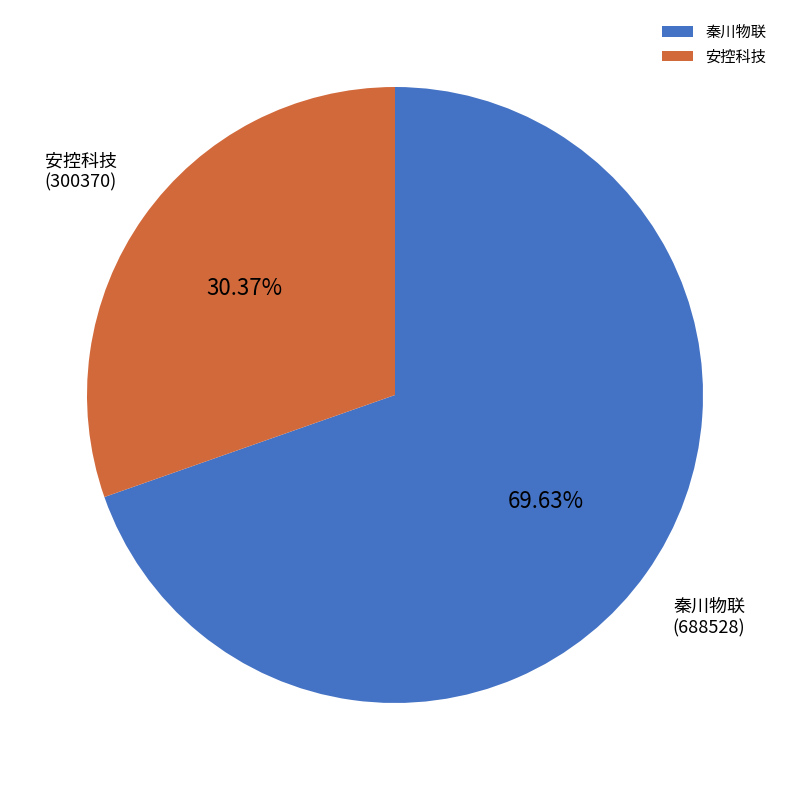

True or false: 安控科技 accounts for 30% of the total.

True